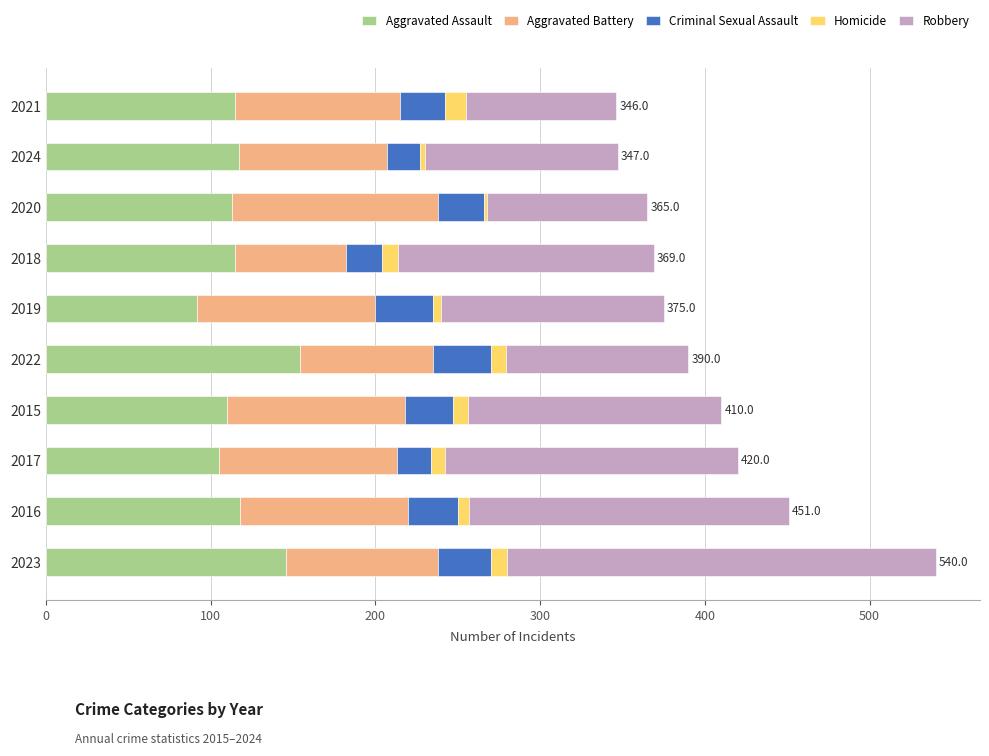

At which category is the sum across all series the highest?

2023